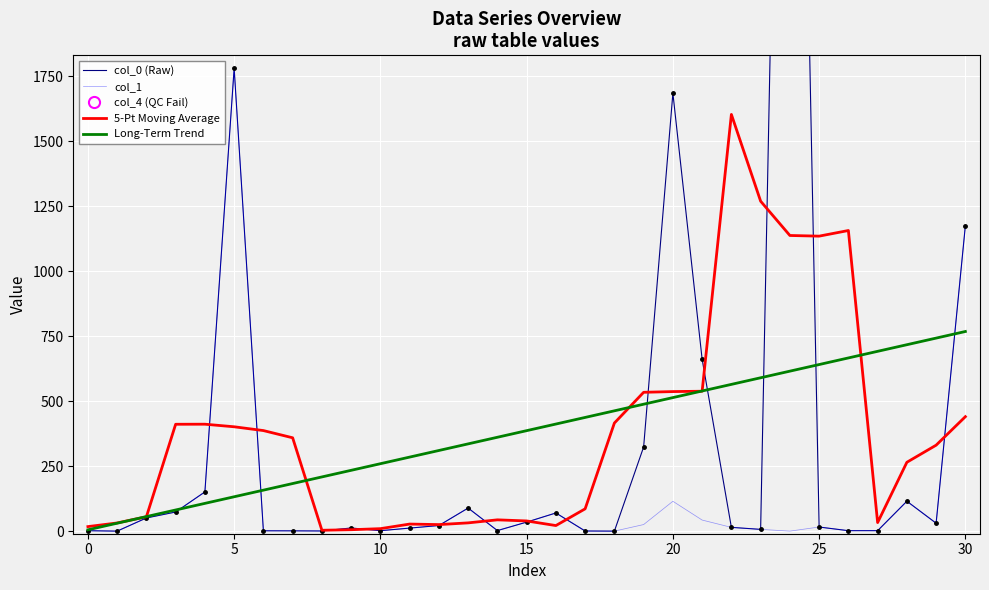

The value of col_0 (Raw) at 23 is 3.5. True or false?

False